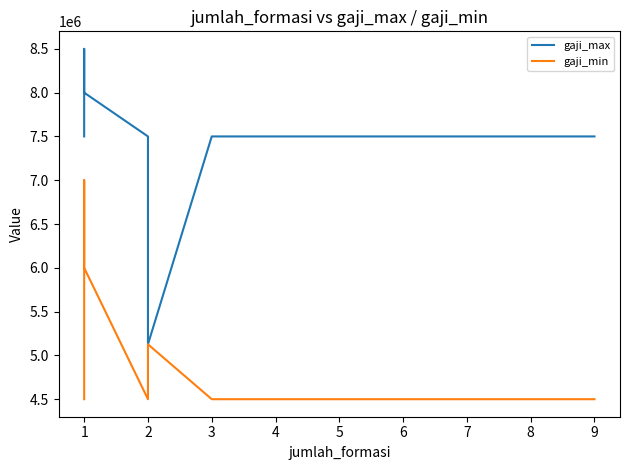

True or false: gaji_max and gaji_min intersect in this chart.

False